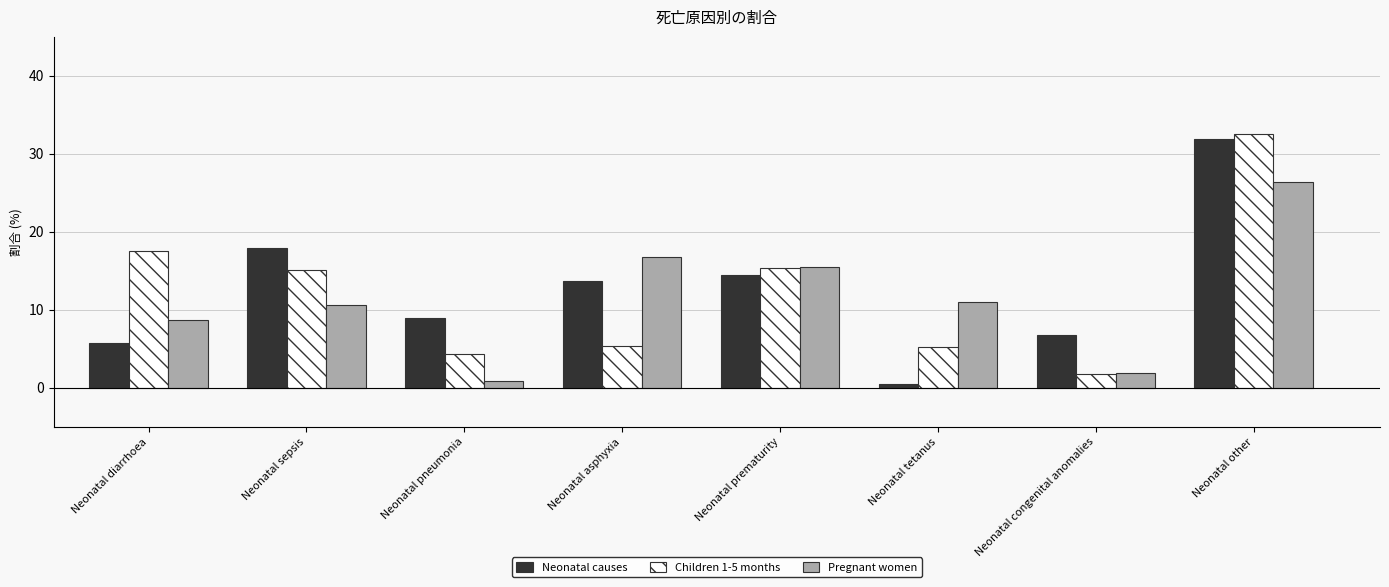

What is the difference between the highest and lowest values at Neonatal asphyxia?

11.4